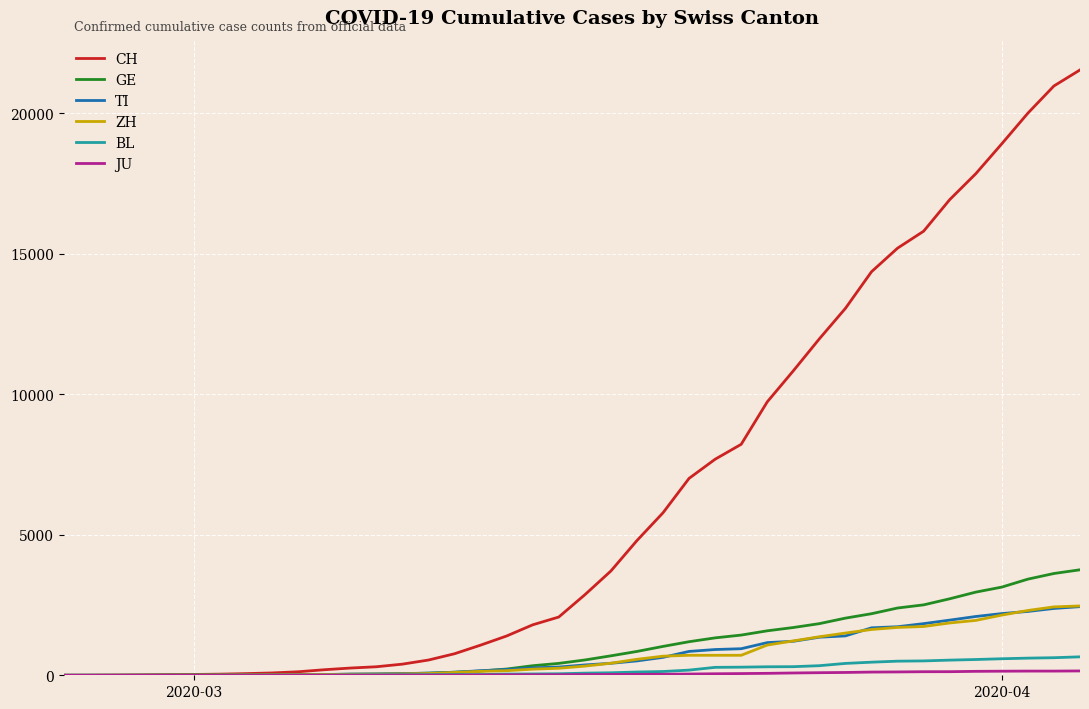

Which series has the largest total across all categories?

CH